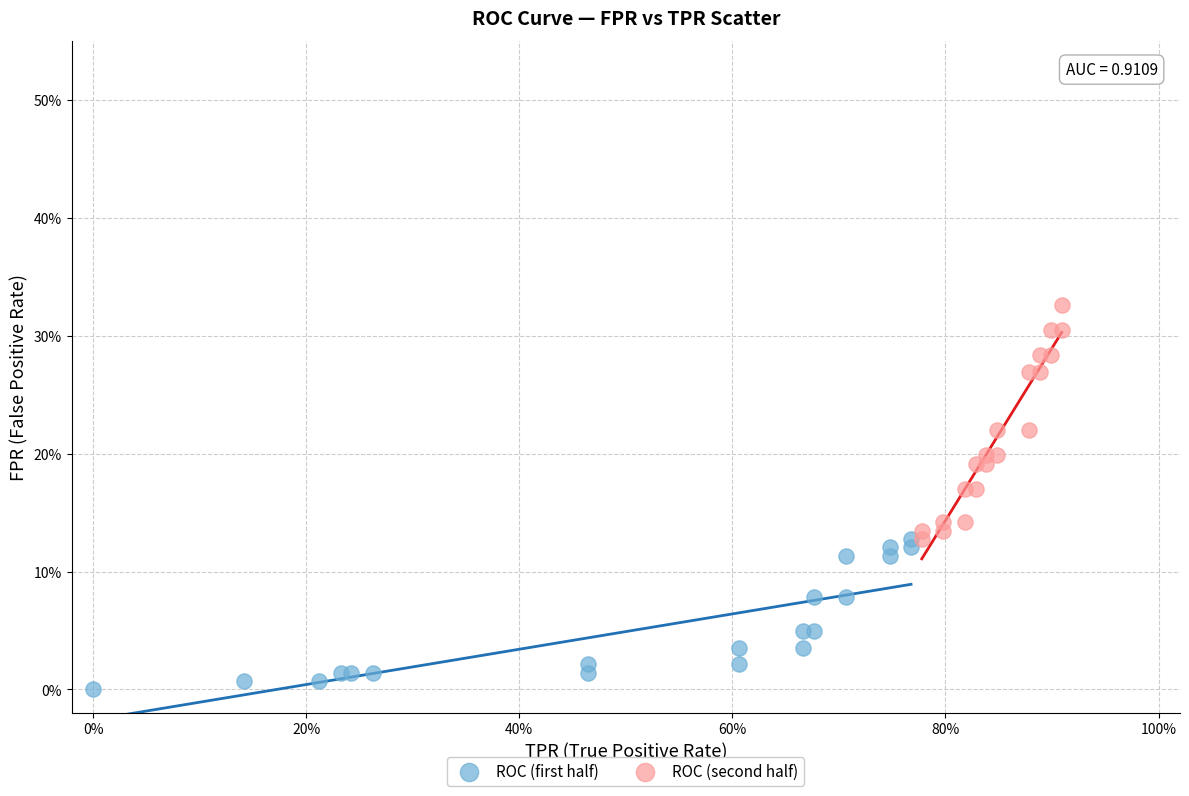

Which series reaches the minimum Y coordinate?

ROC (first half)